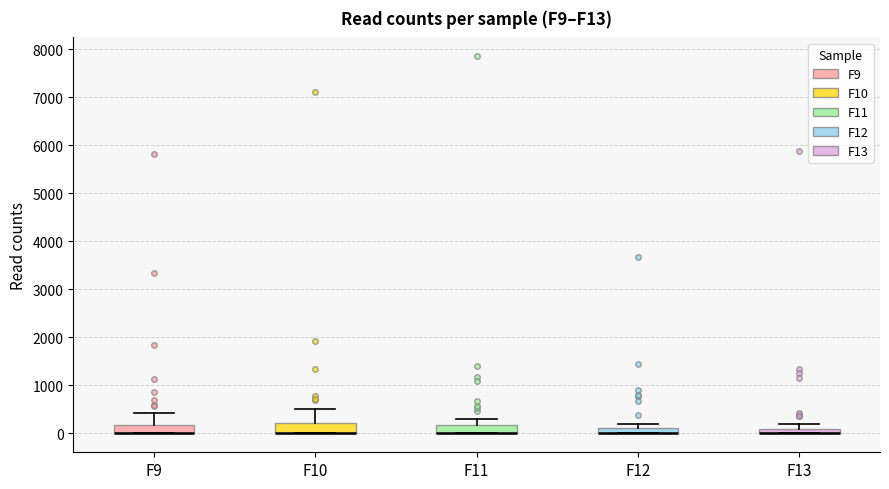

Where is the lower edge of the box for F9 on the y-axis? The values are not printed on the chart, so give them approximately, as read against the axis.

0